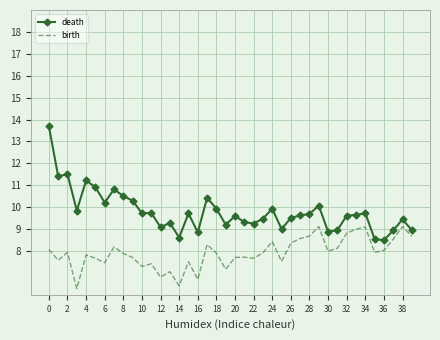

What is the difference between the maximum and minimum values in the birth series?

2.8